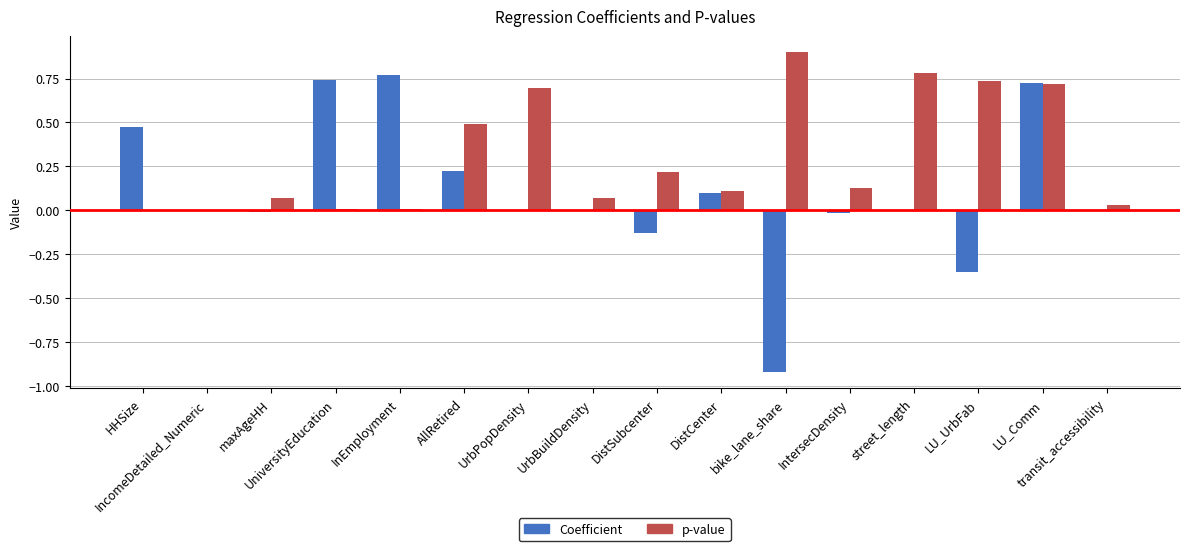

What is the maximum value shown in the chart?

0.9